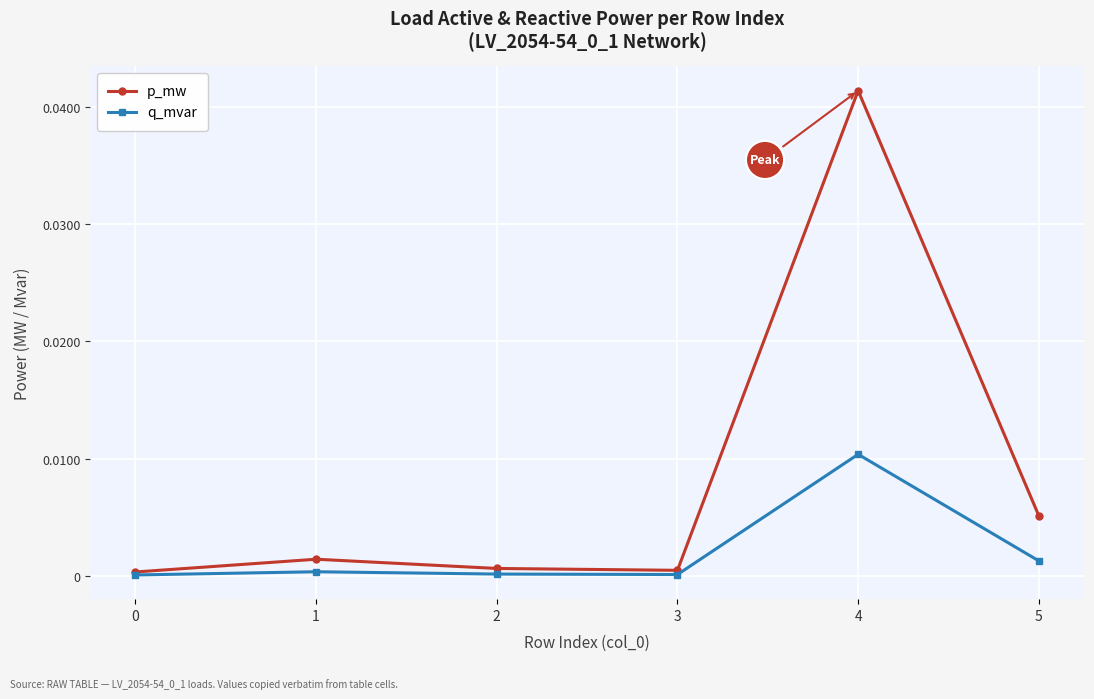

At which category does the chart reach its peak across all series?

4